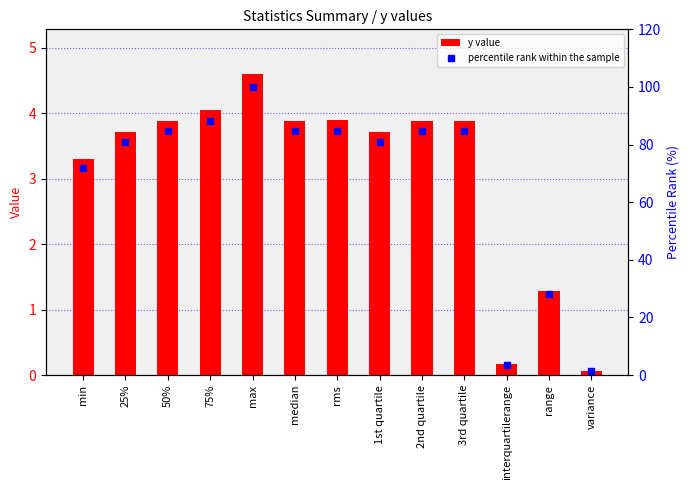

At which category is the sum across all series the highest?

max